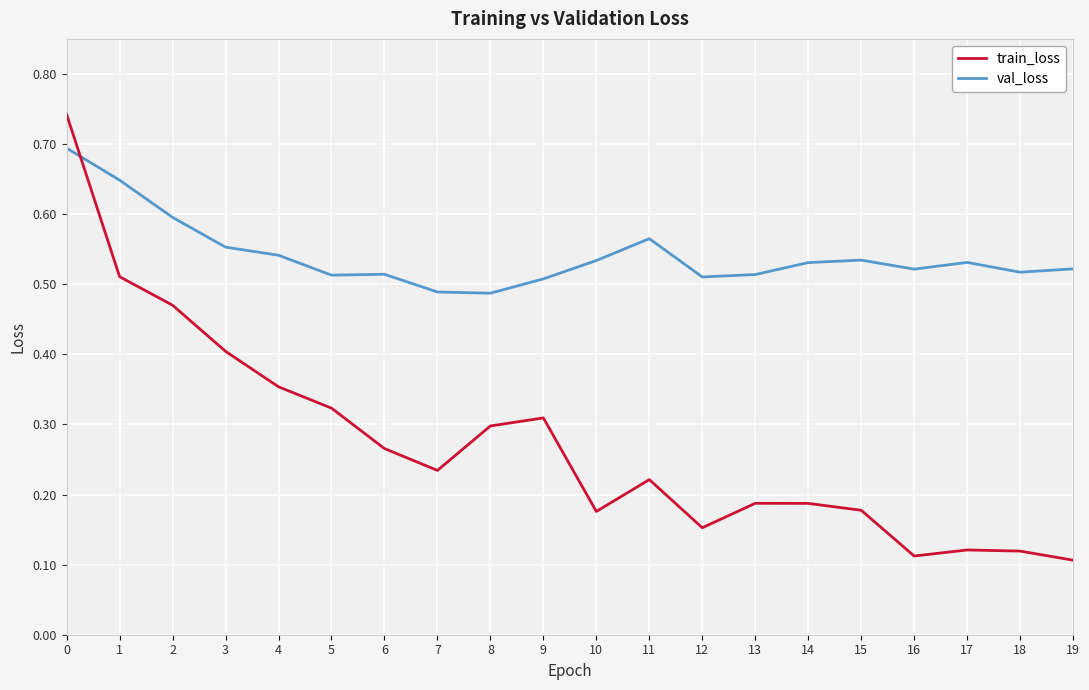

Which series has the largest range (max minus min)?

train_loss